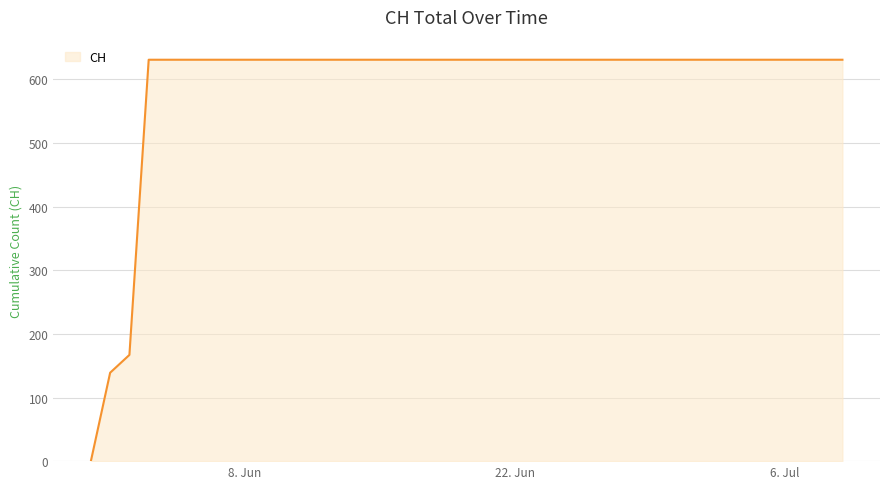

Does the chart display data point markers on the line(s)?

No